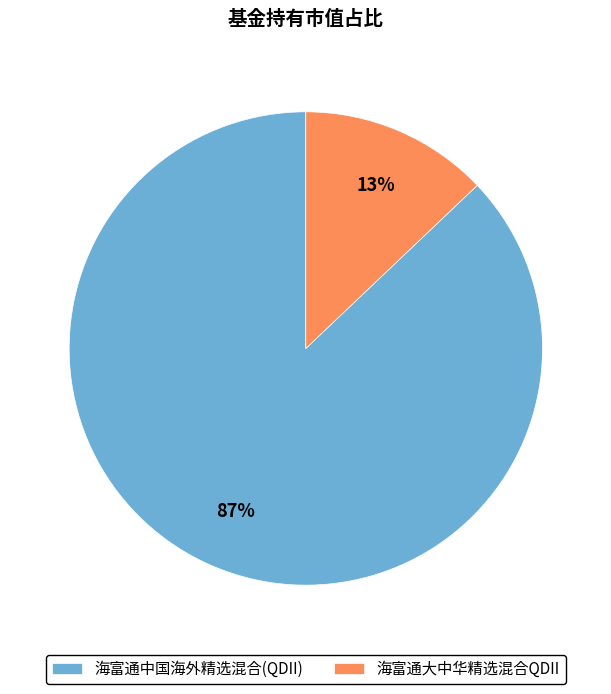

What is the smallest slice in the pie chart?

海富通大中华精选混合QDII